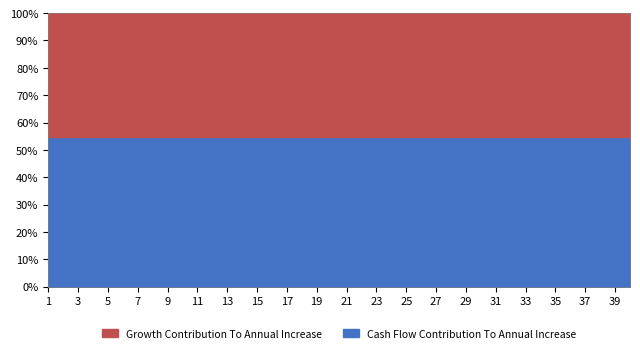

What is the total value across all series at 1?

100.0